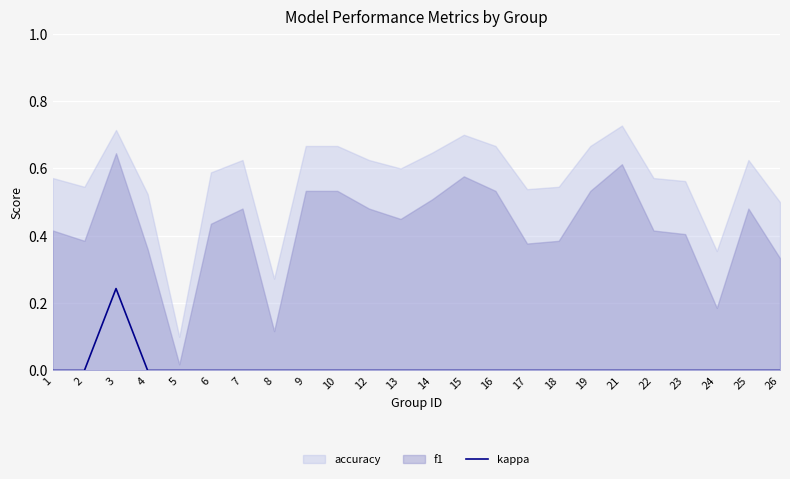

The value of kappa at 9 is 0.0. True or false?

True